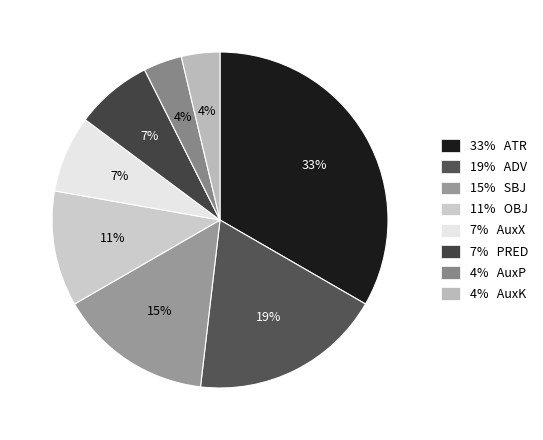

Count the number of slices in the pie.

8